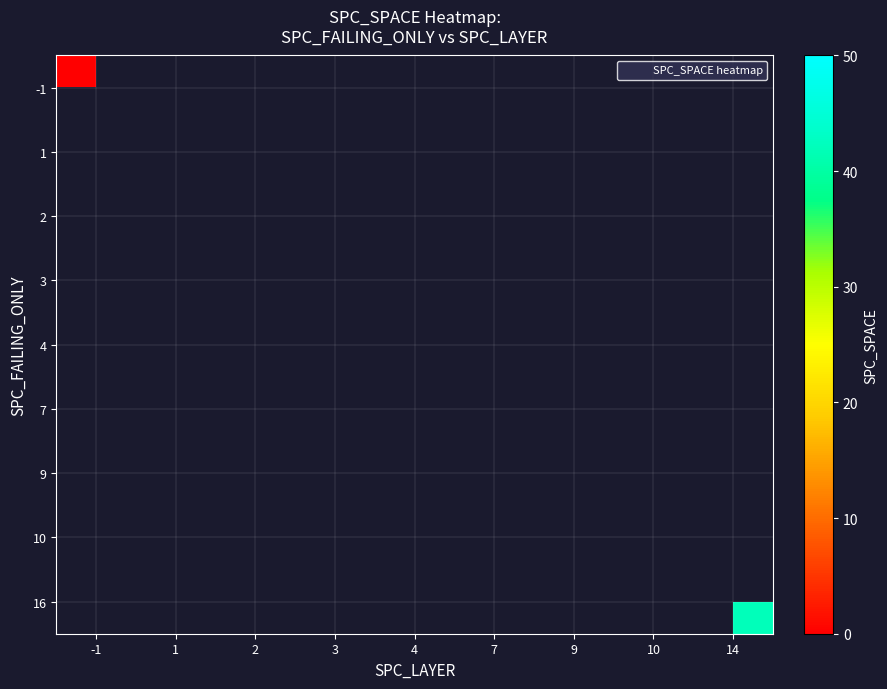

List the series in order of their peak value, lowest first.

-1, 1, 2, 3, 4, 7, 9, 10, 16